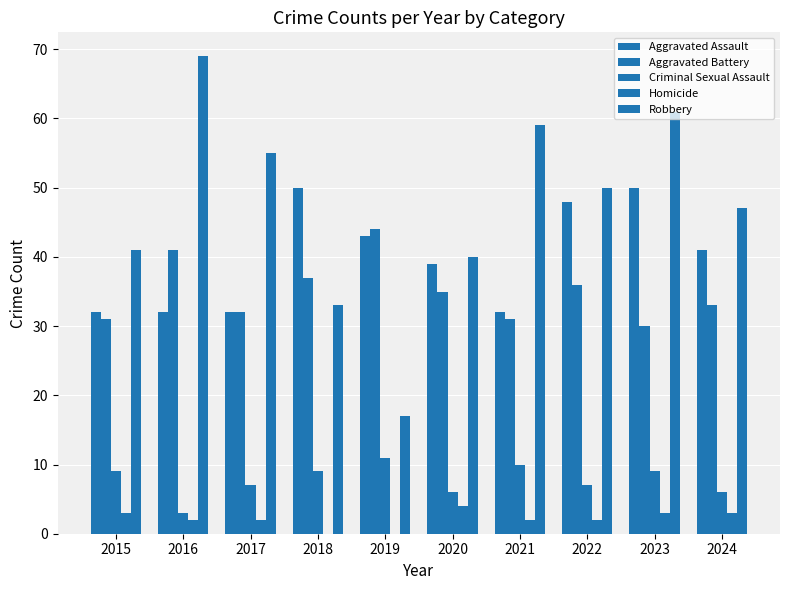

How many categories are shown in the chart?

10